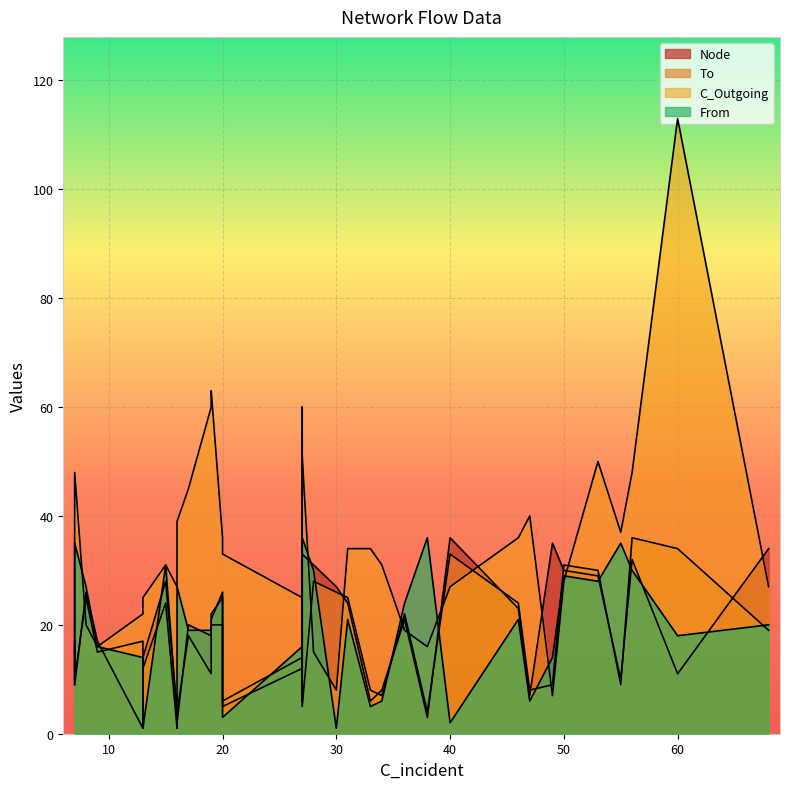

At which label is Node closest to 18?

18